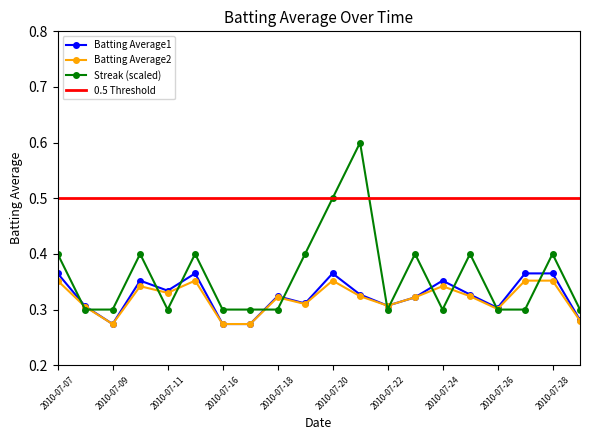

The Batting Average2 series shows 0.3 at 2010-07-10. True or false?

True